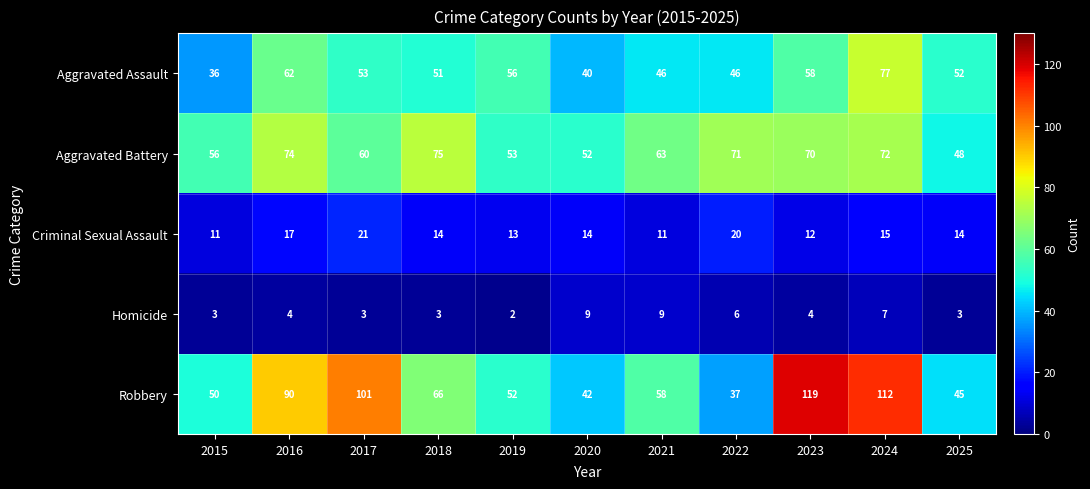

What is the difference between the second highest and second lowest values in the Criminal Sexual Assault series?

9